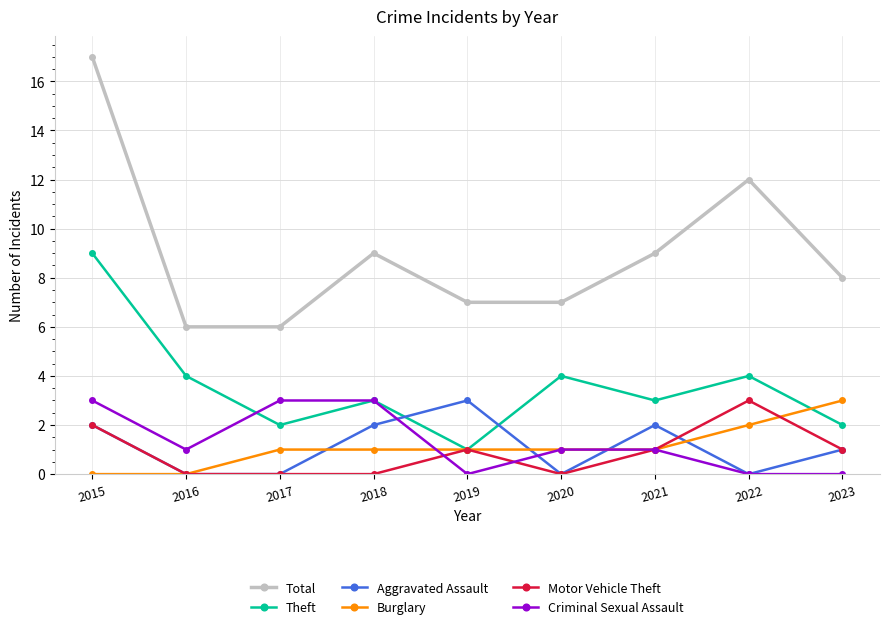

Which series ends up on top after the final intersection of Aggravated Assault and Theft?

Theft